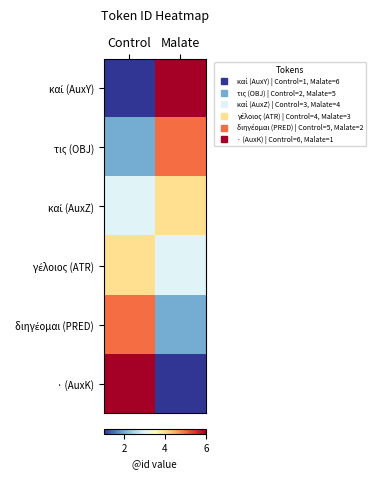

Which has a higher value, Malate or Control?

Malate